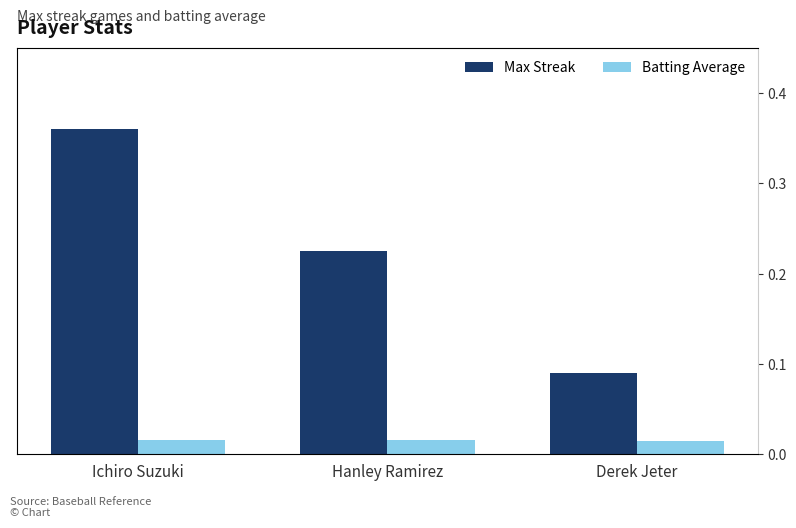

Rank the series by their average value, from highest to lowest.

Max Streak, Batting Average